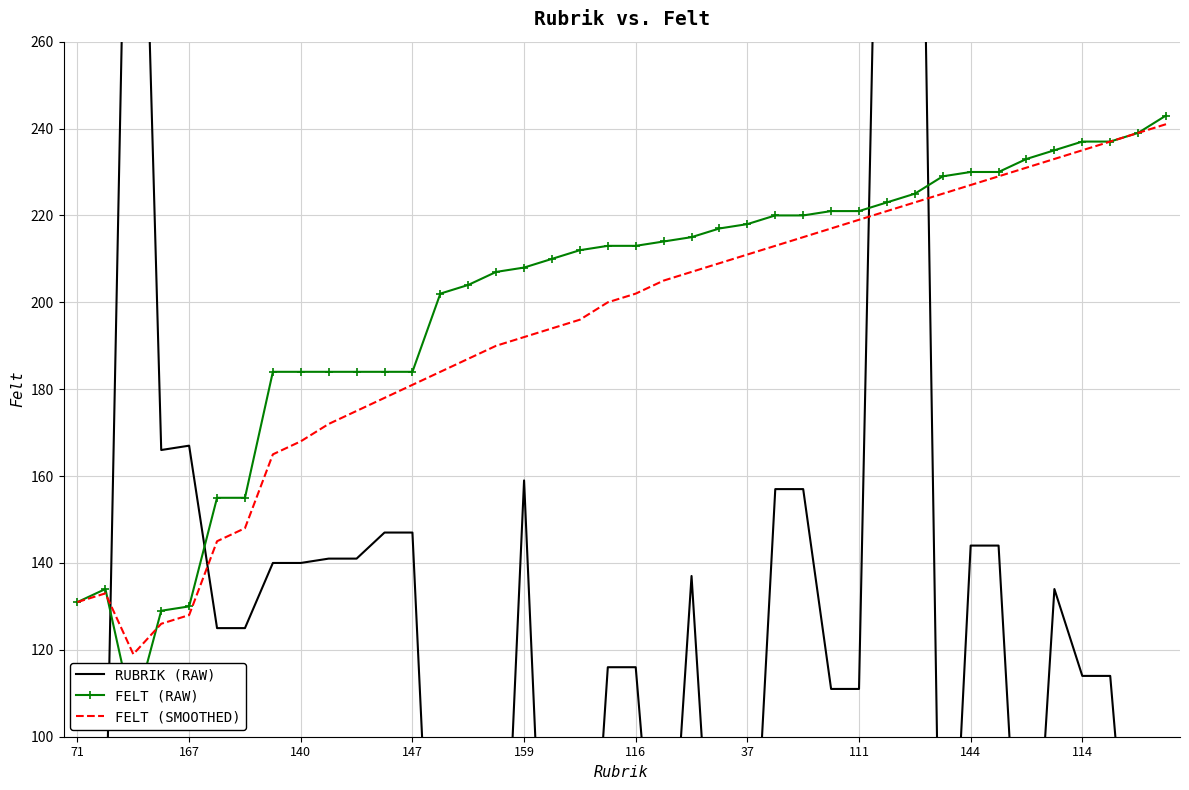

How many categories are shown in the chart?

40